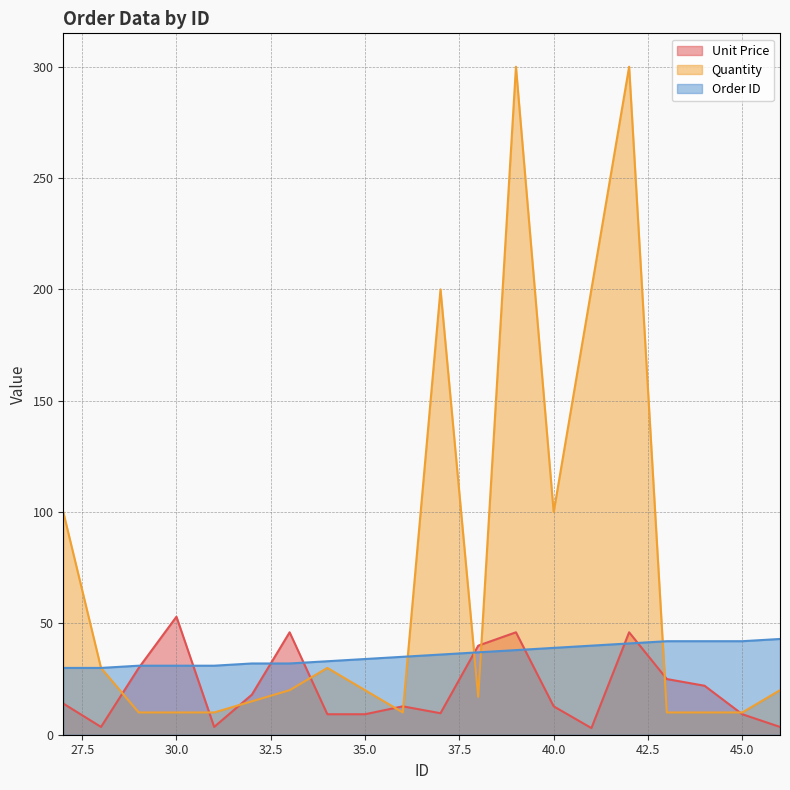

Which series ends up on top after the final intersection of Order ID and Quantity?

Order ID